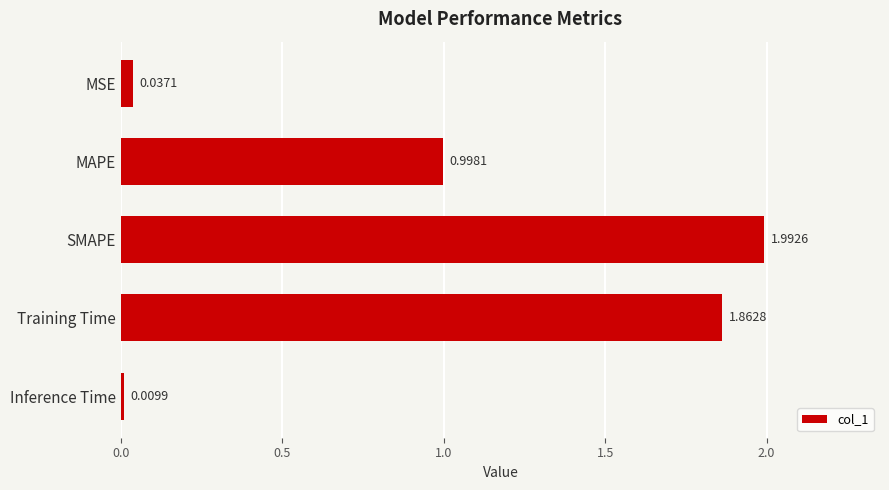

List the labels in order of value, smallest first.

Inference Time, MSE, MAPE, Training Time, SMAPE